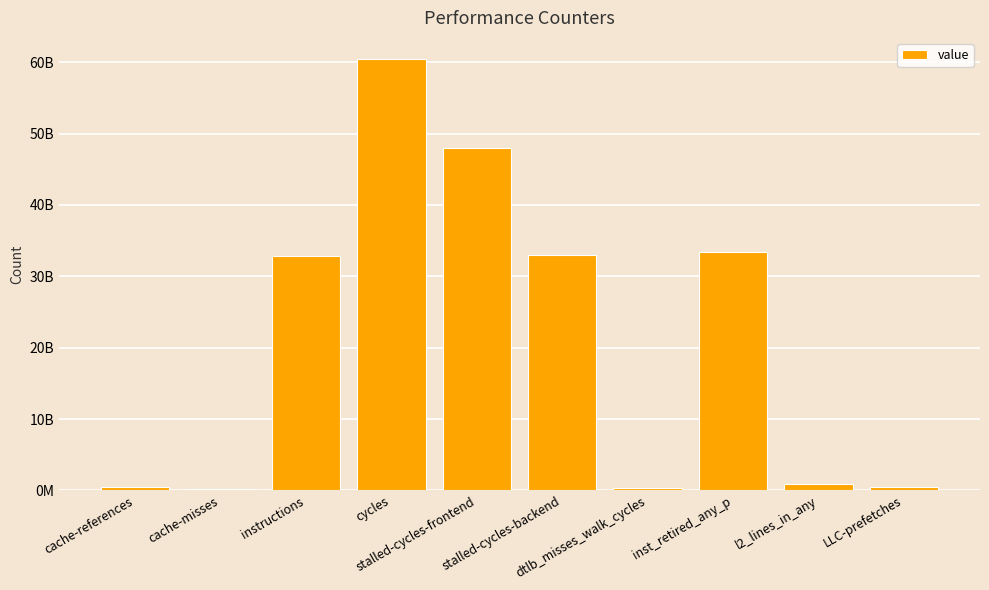

Are the bars horizontal?

No